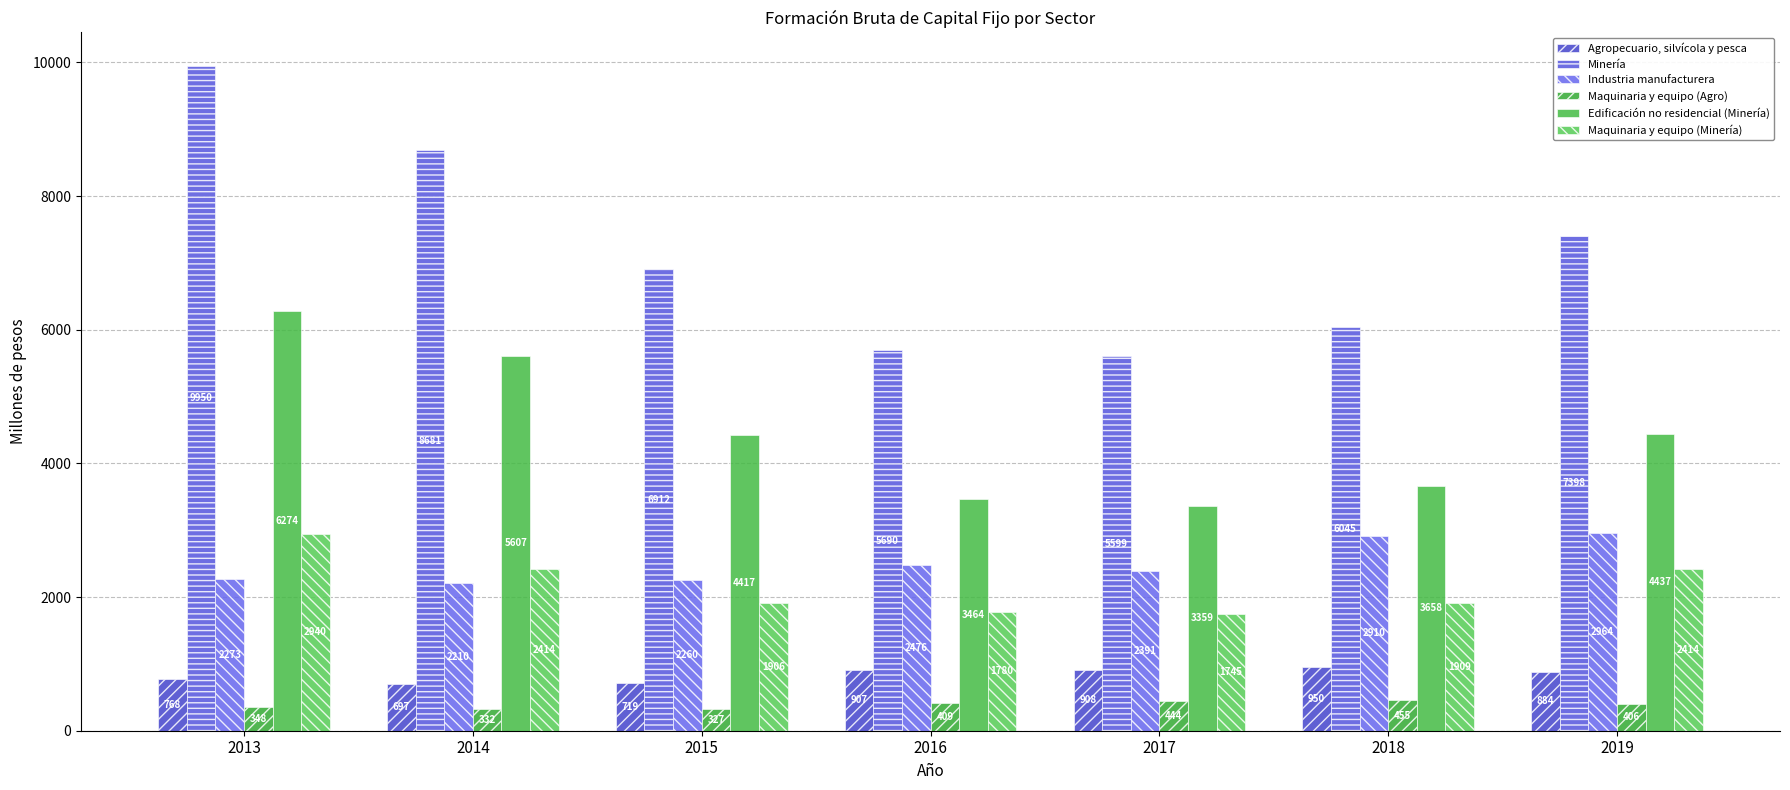

At which label is Edificación no residencial (Minería) closest to 4816?

2019